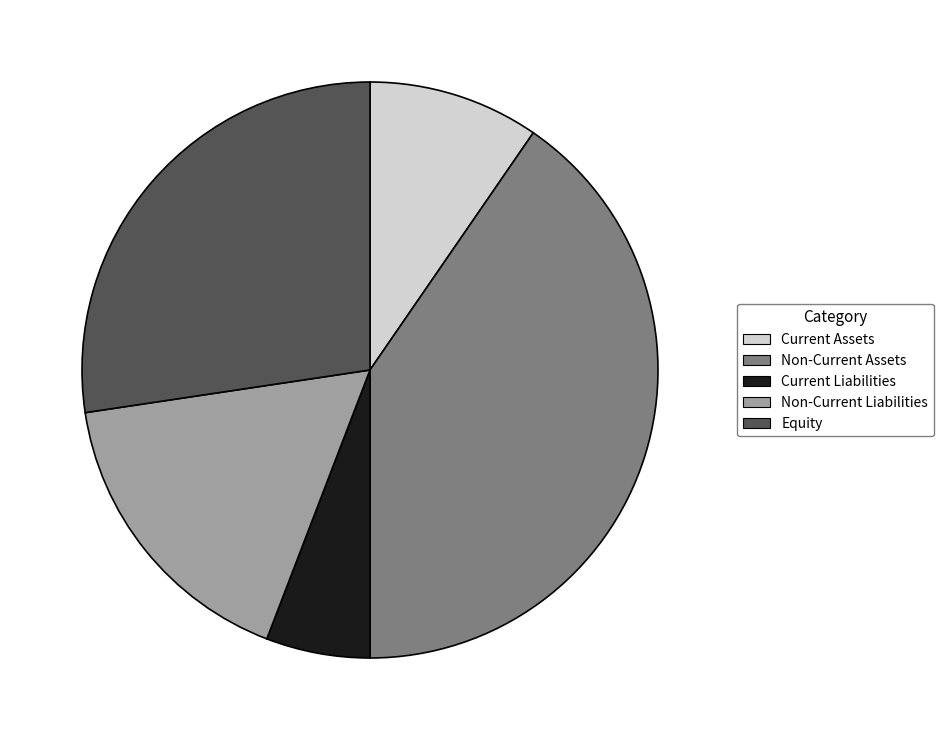

Is it true that Current Liabilities is 6% of the pie?

True